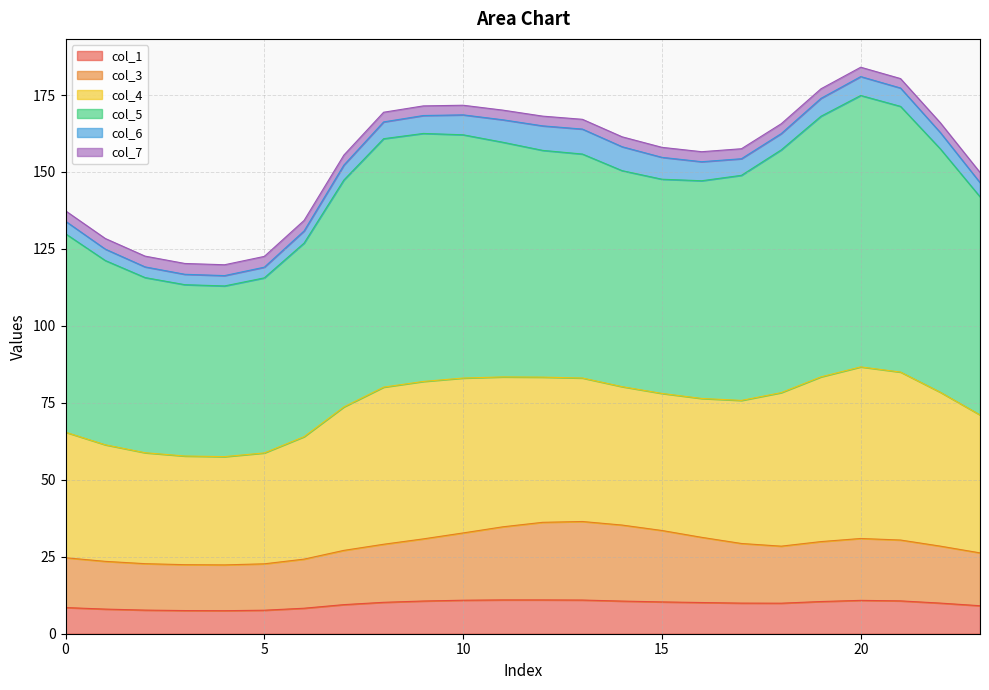

What is the minimum value for col_1?

7.5